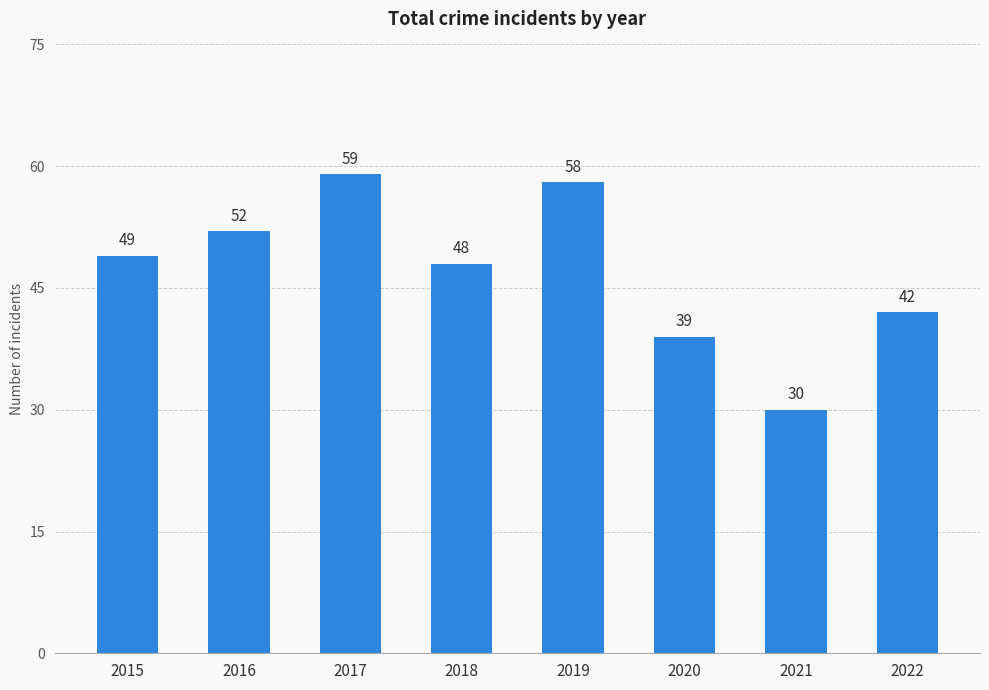

Reading left to right, what are all the values shown in this chart?

2015=49	2016=52	2017=59	2018=48	2019=58	2020=39	2021=30	2022=42